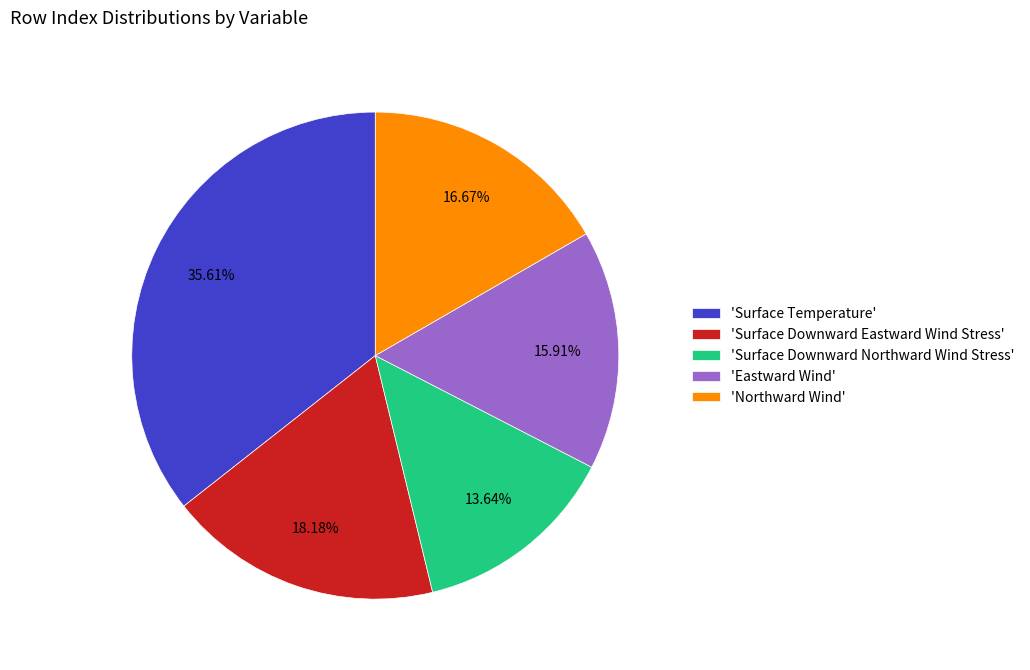

Is there a majority slice in this chart?

No